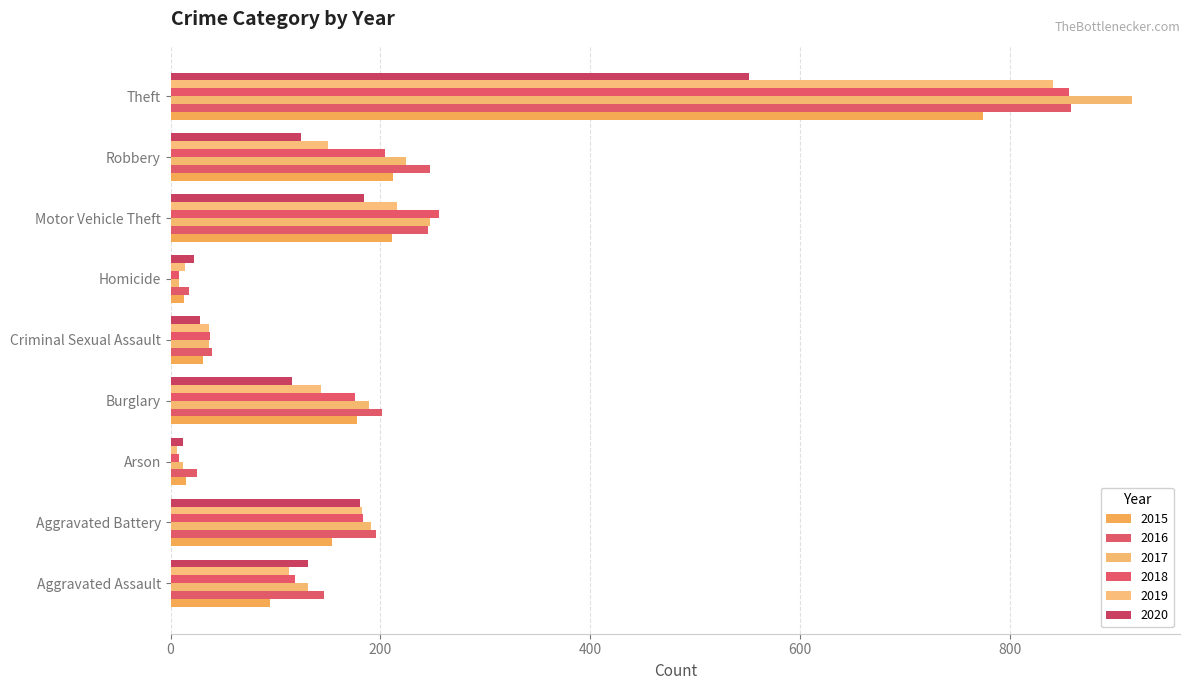

Which category has the highest value across all series?

Theft